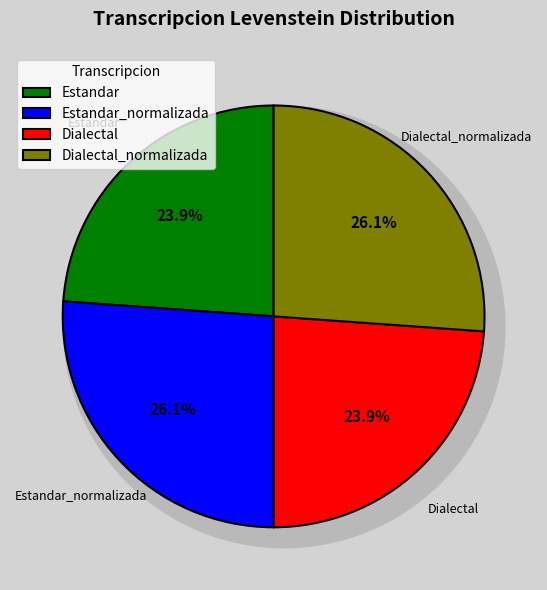

To the nearest percent, what is the average slice percentage?

25%